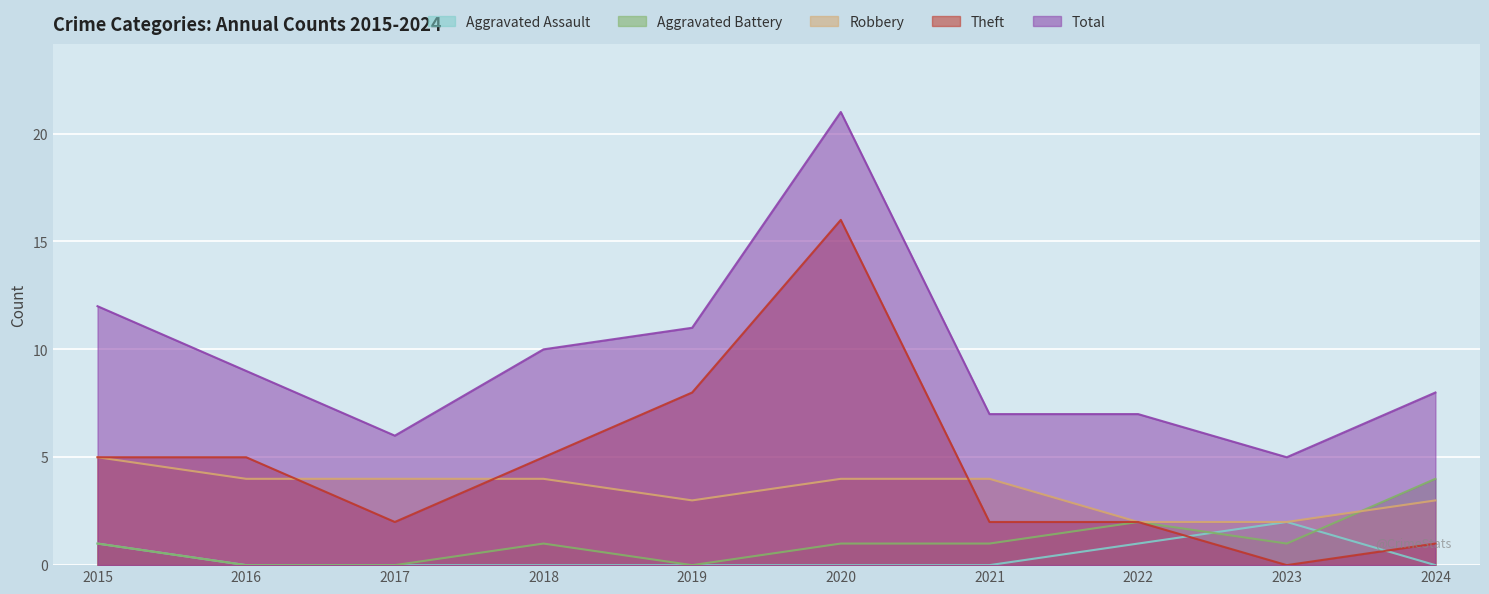

Between 2015 and 2018, which series saw the biggest shift?

Total